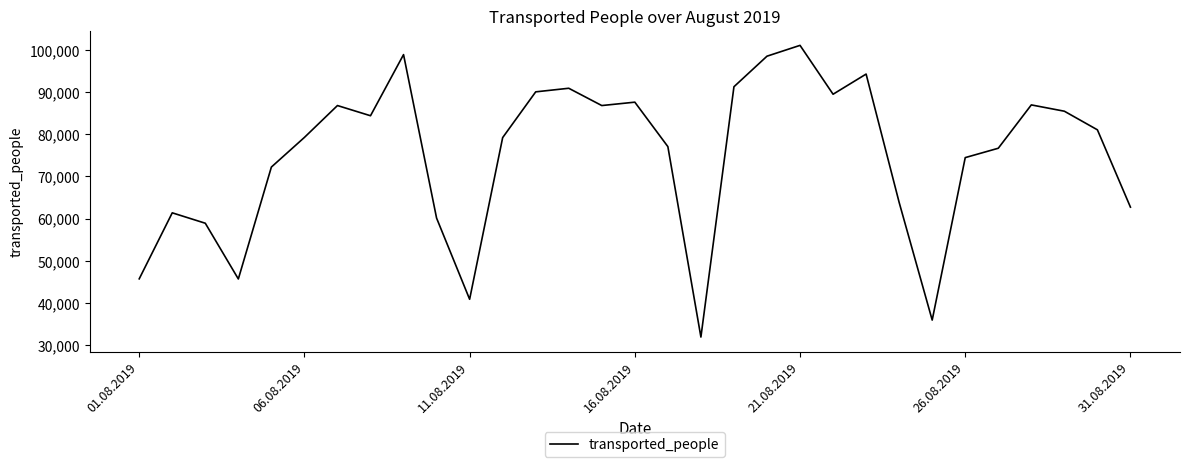

What is the difference between the maximum and minimum values?

69103